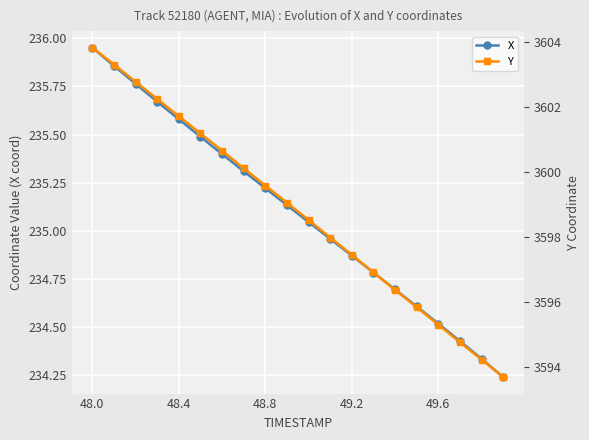

True or false: X has more than 1 interior local peaks.

False